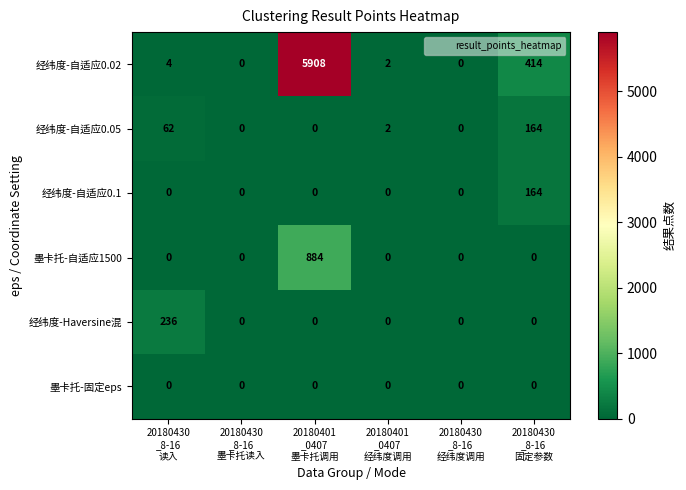

What is the difference between the highest and lowest values at 20180430
_8-16
固定参数?

414